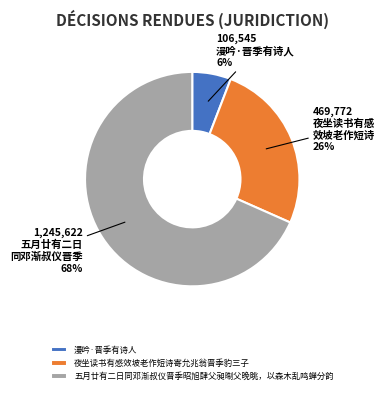

Is it true that 漫吟·晋季有诗人 is 6% of the pie?

True